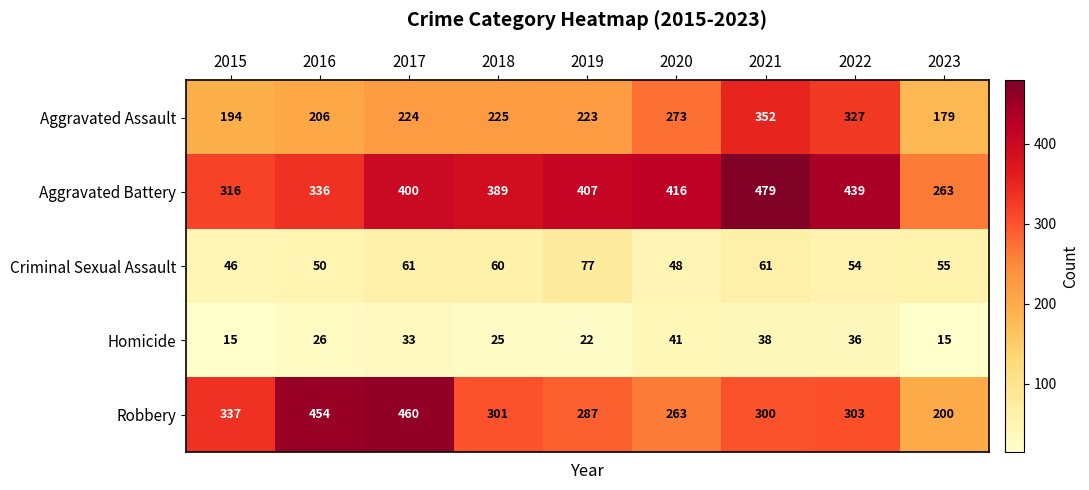

At which label is Aggravated Battery closest to 371?

2018